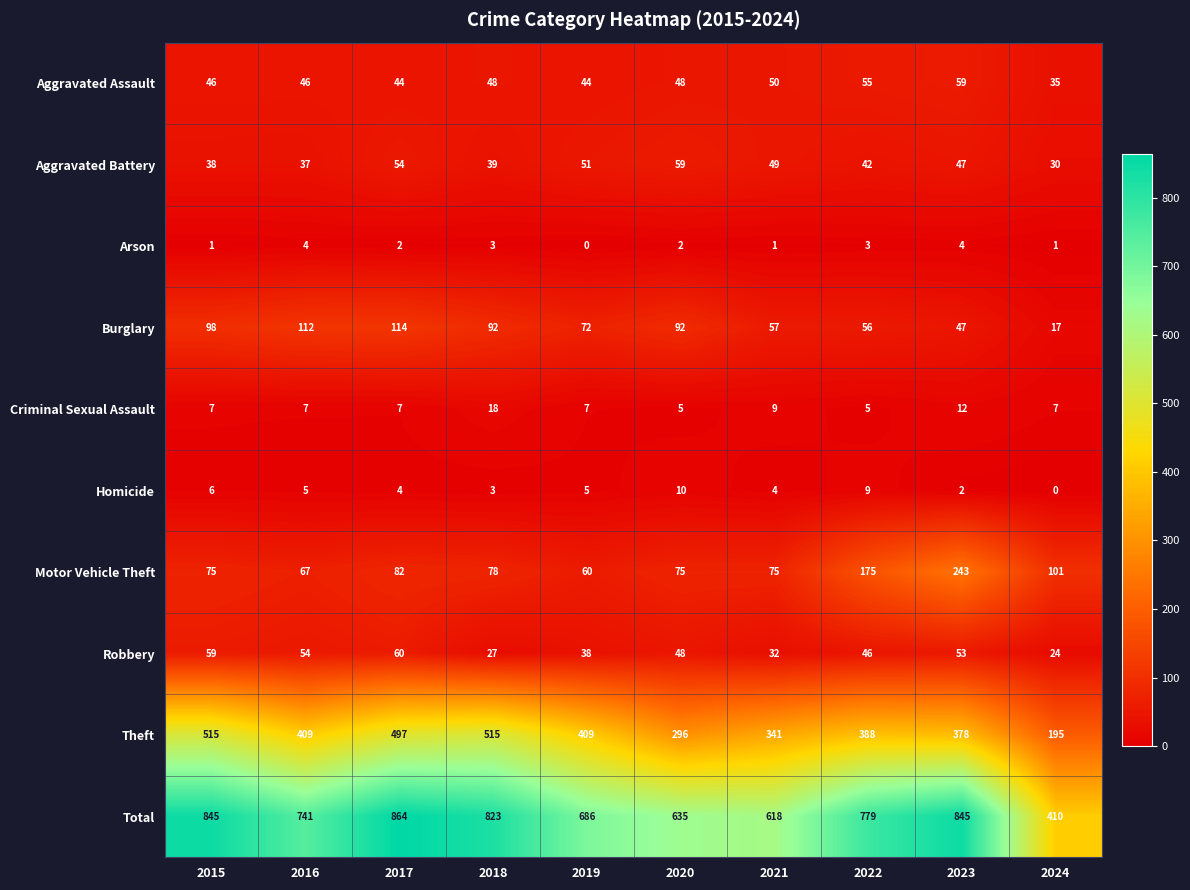

What is the sum of the Robbery values at 2022 and 2023?

99